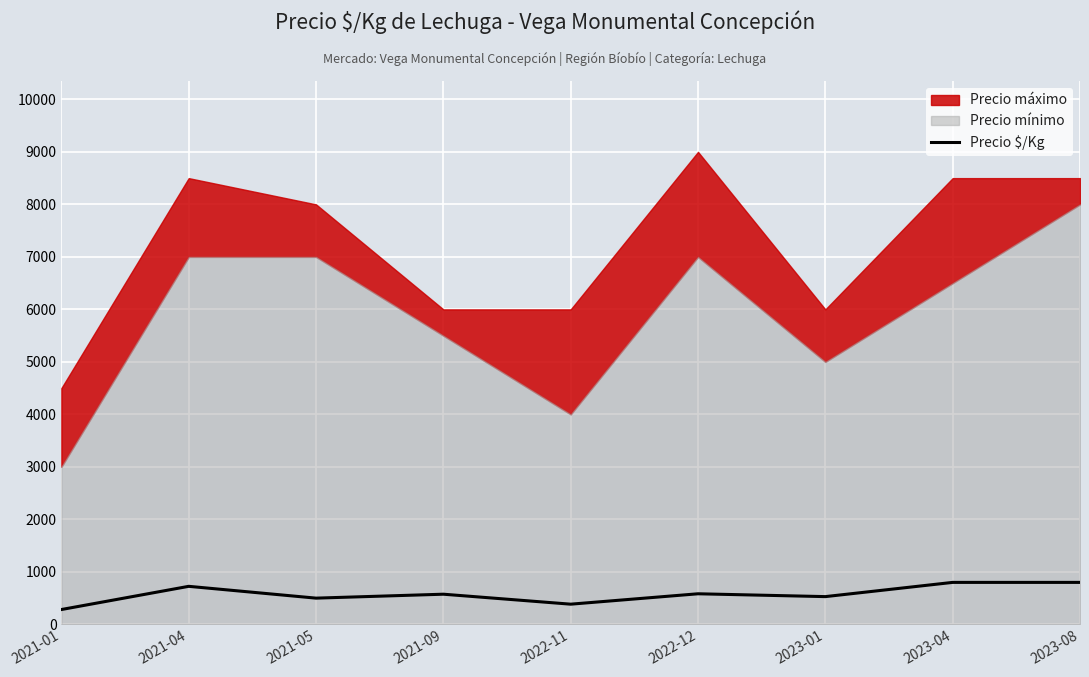

Where is the first local maximum?

2021-04